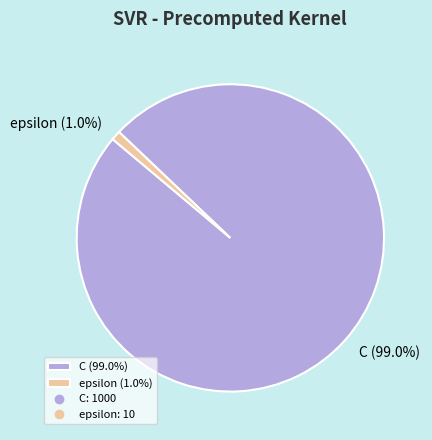

To the nearest percent, what percentage of the pie is C?

99%